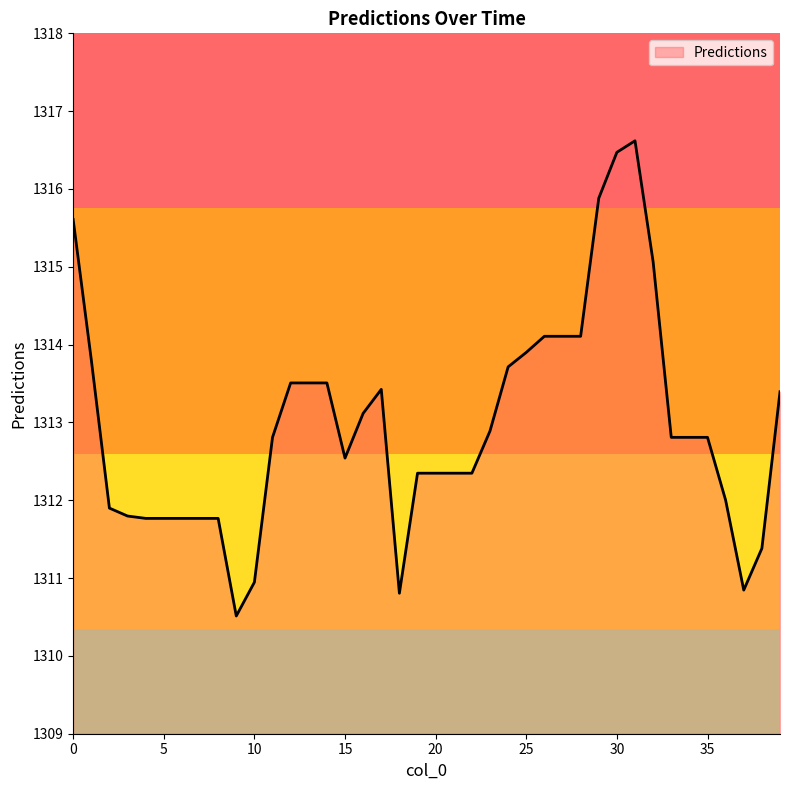

What is the difference between the maximum and minimum values?

6.1